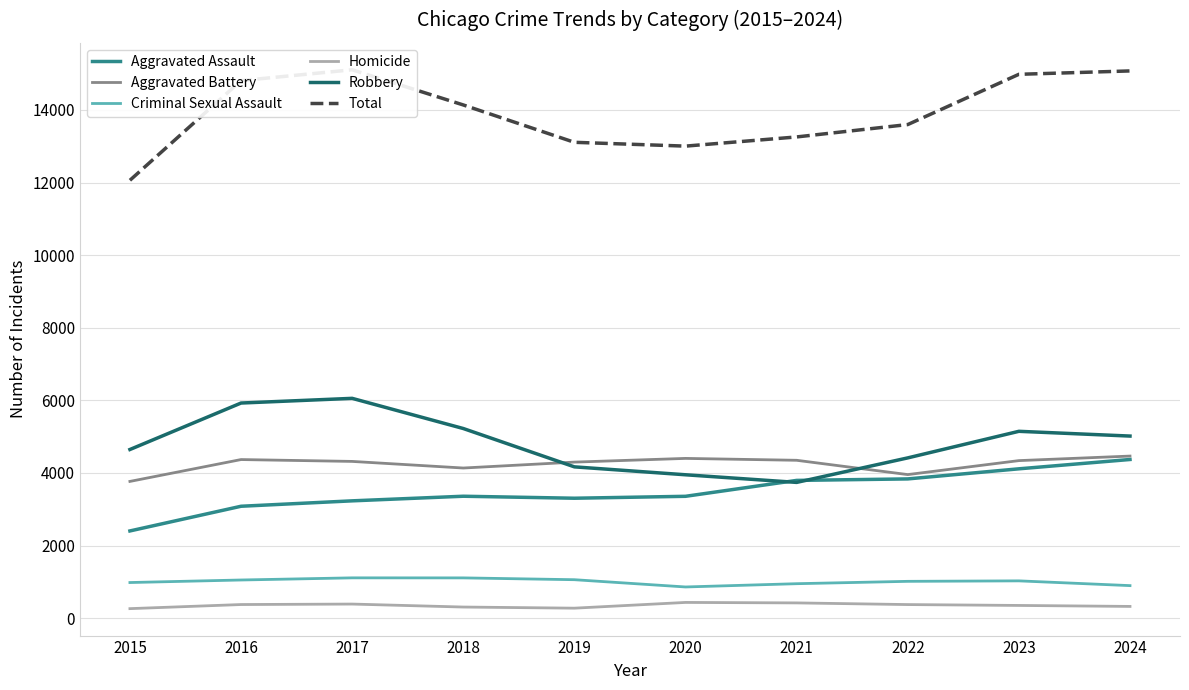

What is the value of the Robbery point at the 1st from the left?

4646